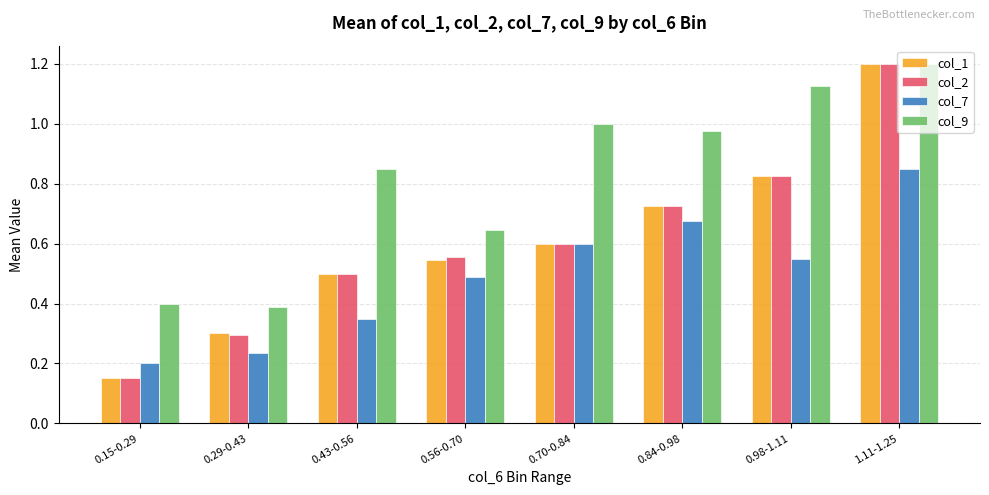

At which label does col_1 reach its minimum?

0.15-0.29